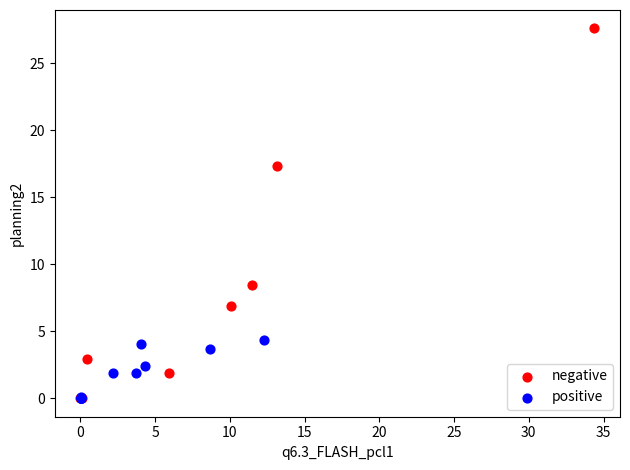

Which series has the widest spread of Y values?

negative